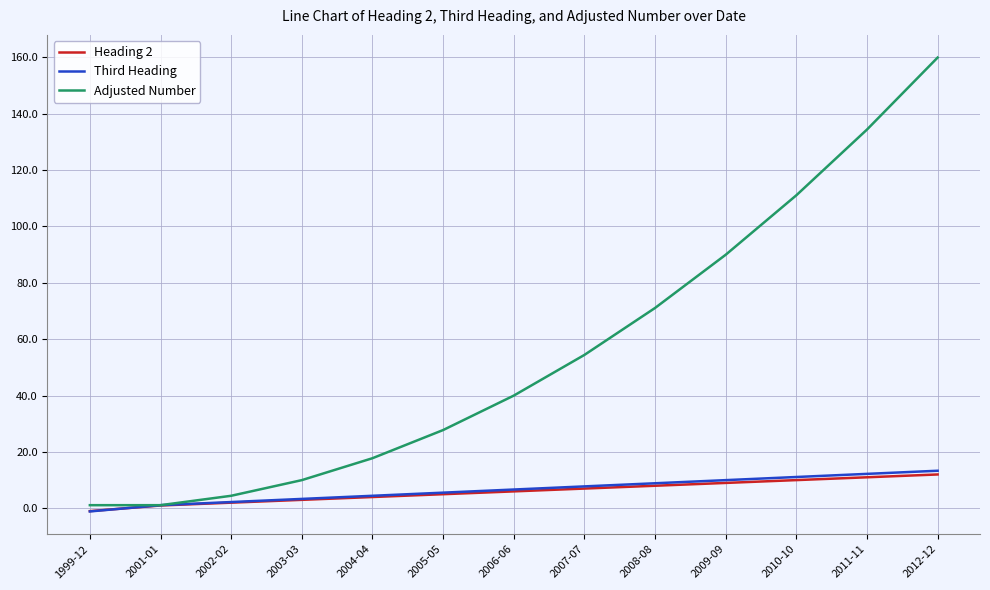

How many lines are shown in the chart?

3